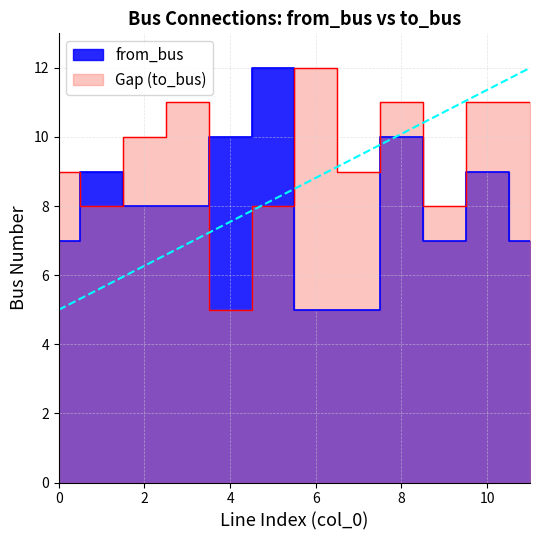

At which category does from_bus reach its first local peak?

1